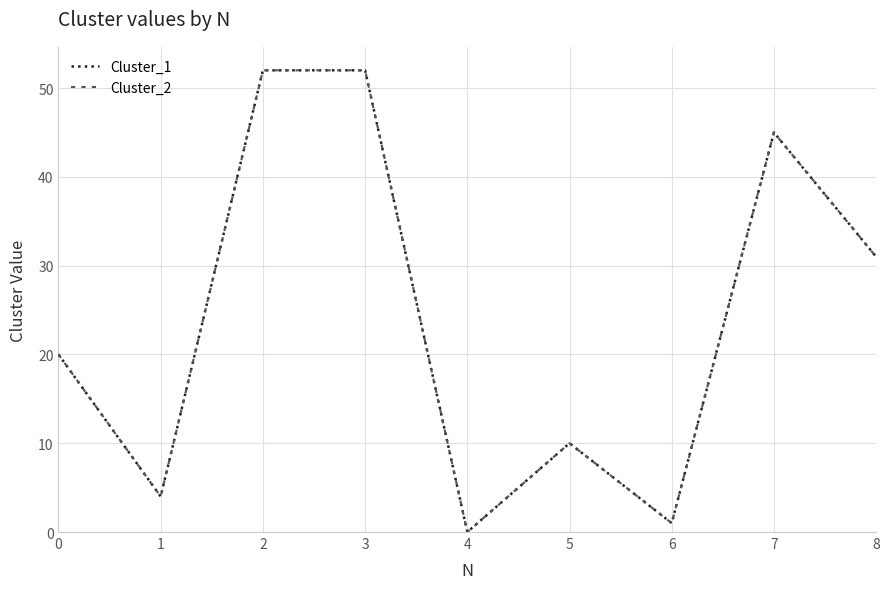

Reading left to right, what are all the values shown in this chart?

Cluster_1: 20	4	52	52	0	10	1	45	31
Cluster_2: 20	4	52	52	0	10	1	45	31